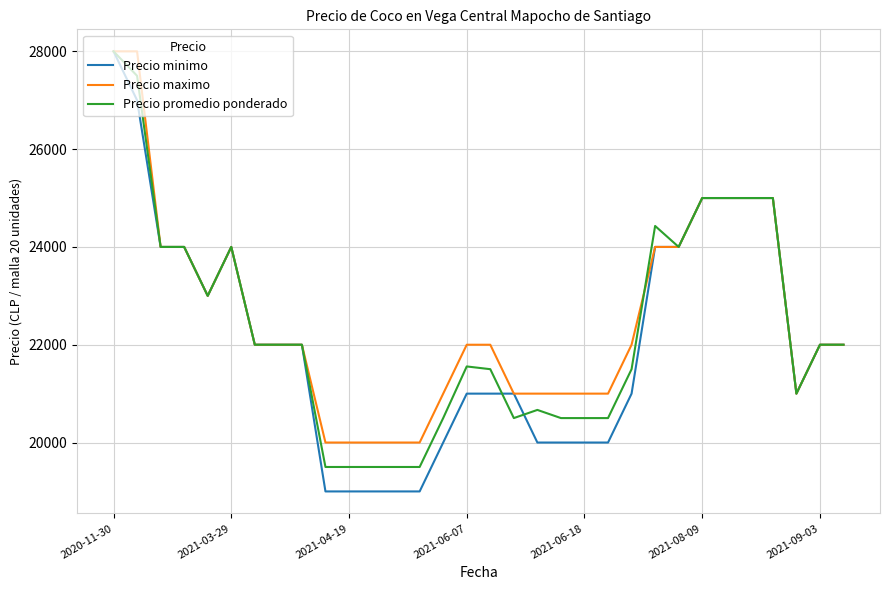

What is the greatest value displayed?

28000